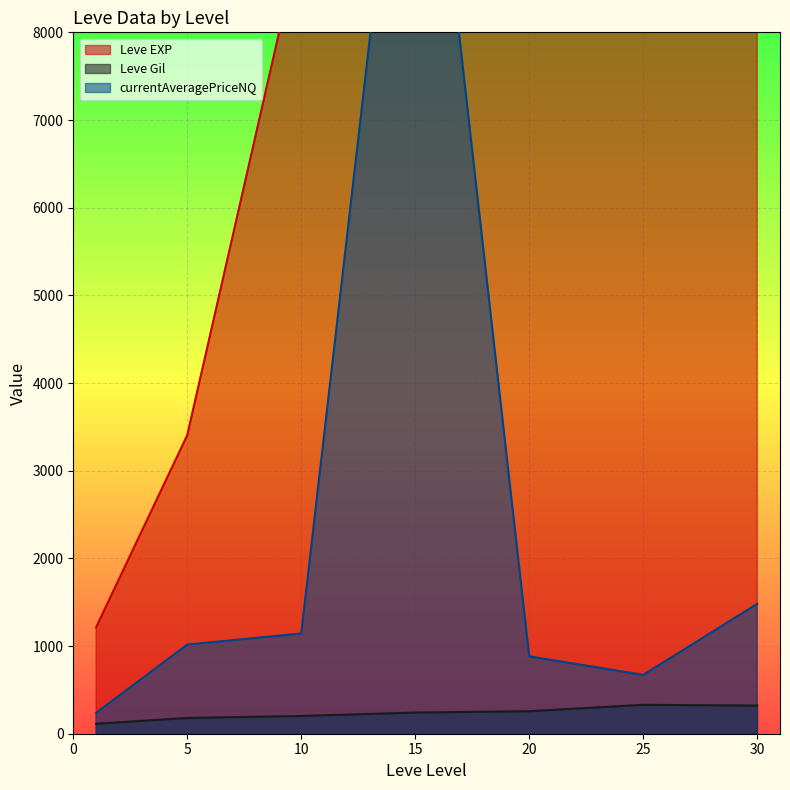

At which category is the sum across all series the highest?

15